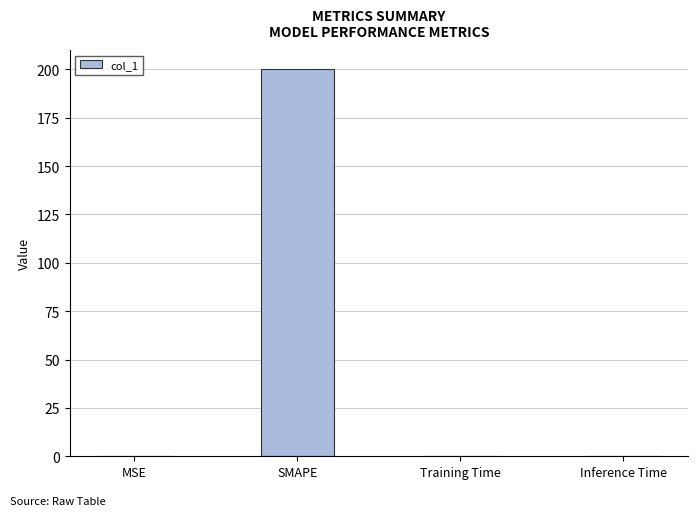

What is the greatest value displayed?

200.0